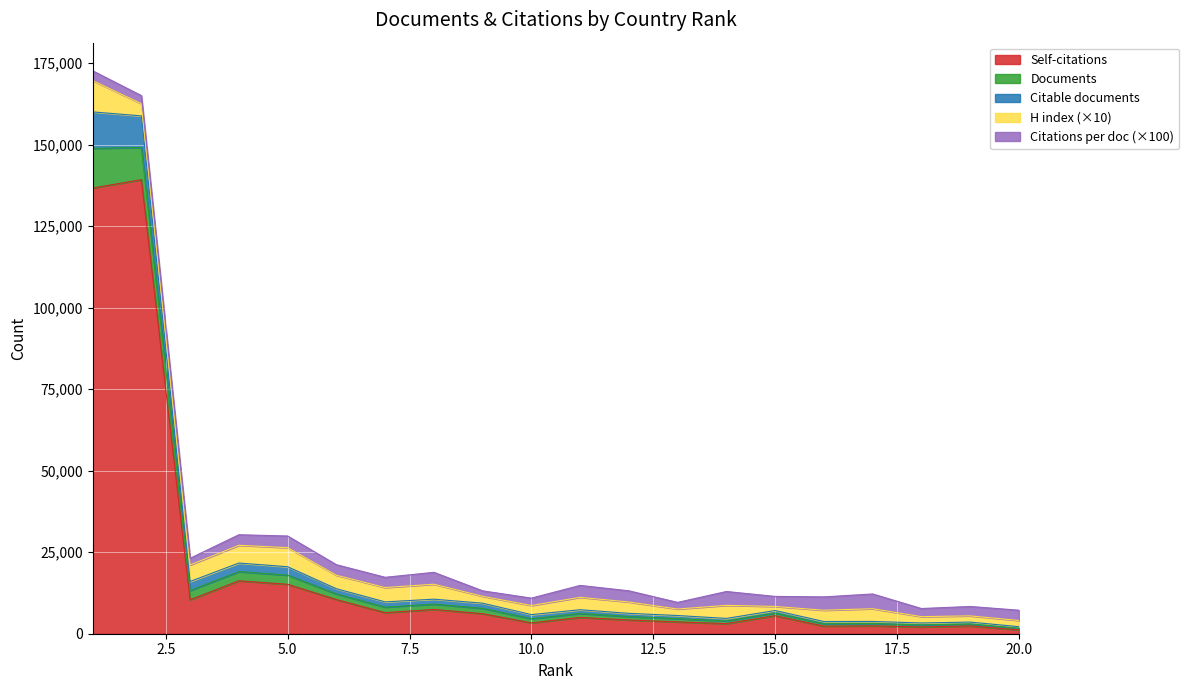

True or false: Documents and Self-citations cross at least once.

False